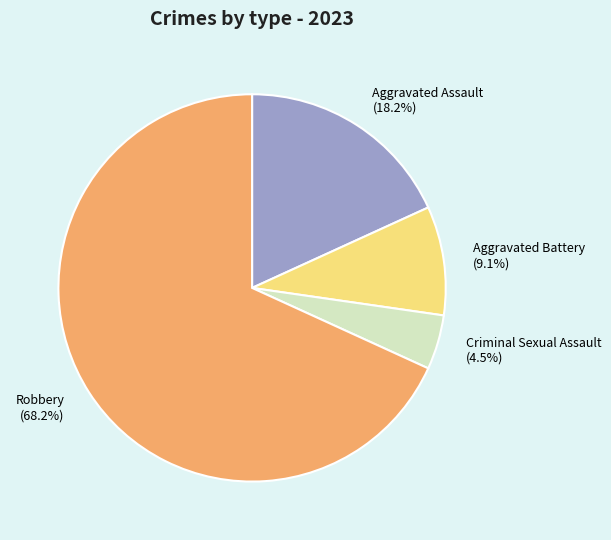

To the nearest percent, what is the difference between the Aggravated Assault and Criminal Sexual Assault slice percentages?

14%